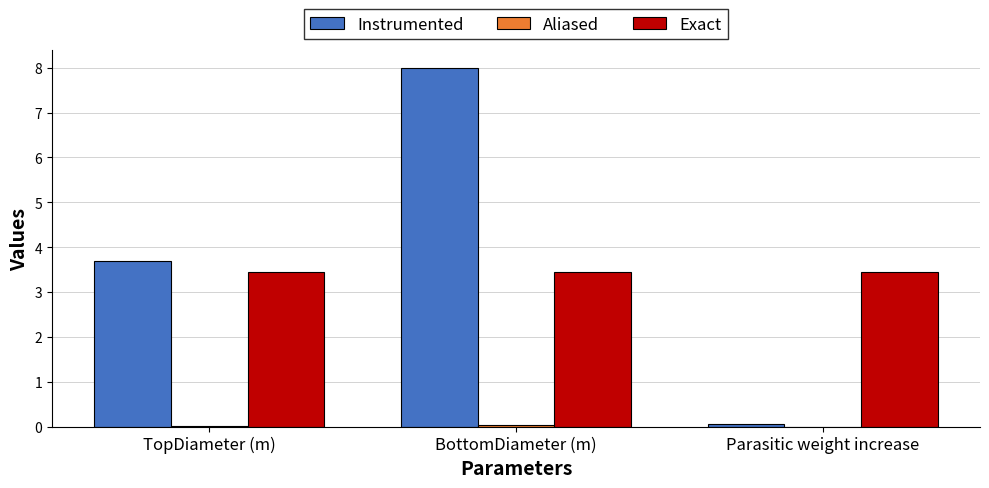

Which series has the largest total across all categories?

Instrumented